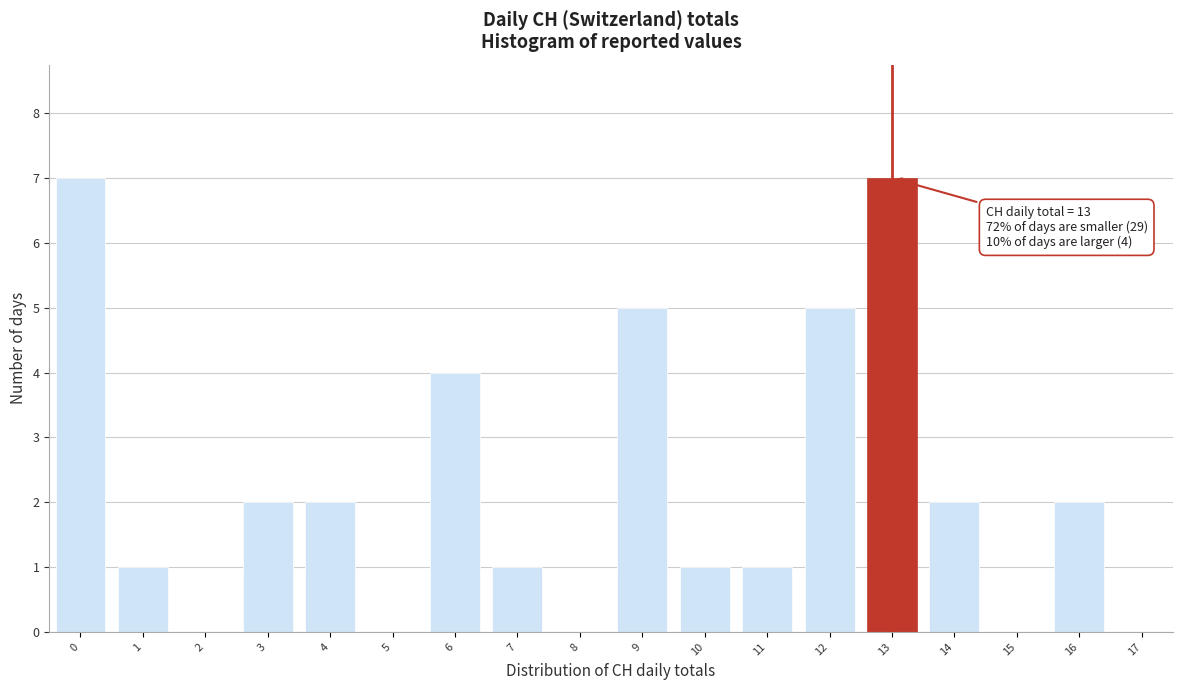

Reading left to right, what are all the values shown in this chart?

0=7	1=1	2=0	3=2	4=2	5=0	6=4	7=1	8=0	9=5	10=1	11=1	12=5	13=7	14=2	15=0	16=2	17=0